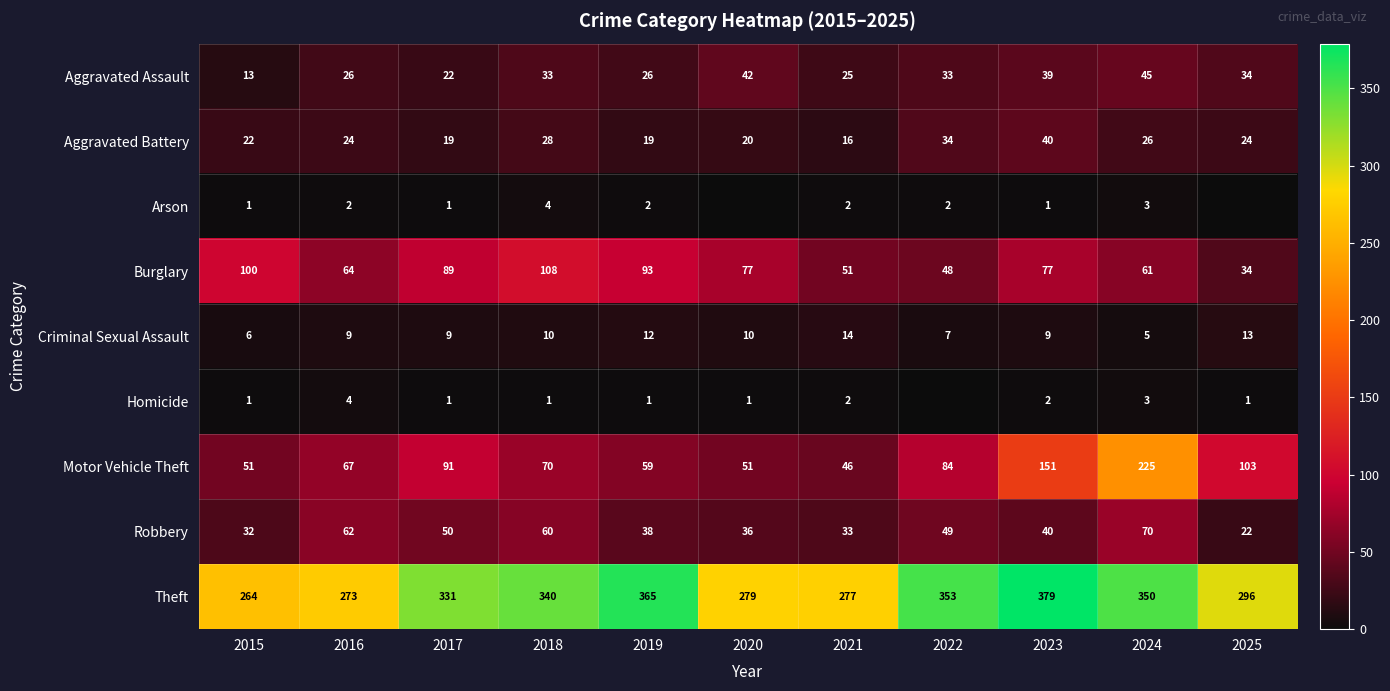

What is the difference between the highest and lowest values at 2021?

275